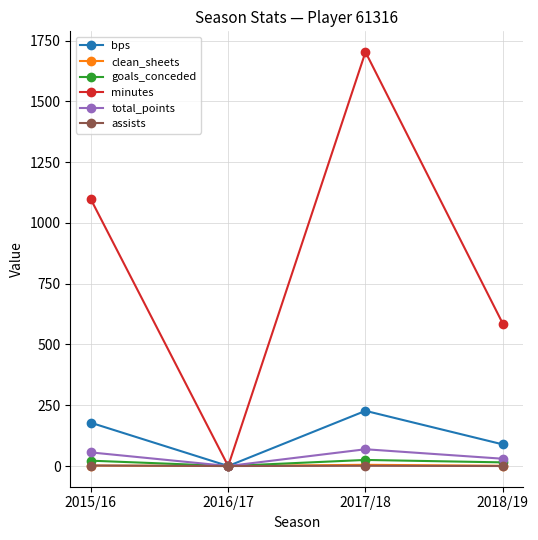

Which series has the largest total across all categories?

minutes